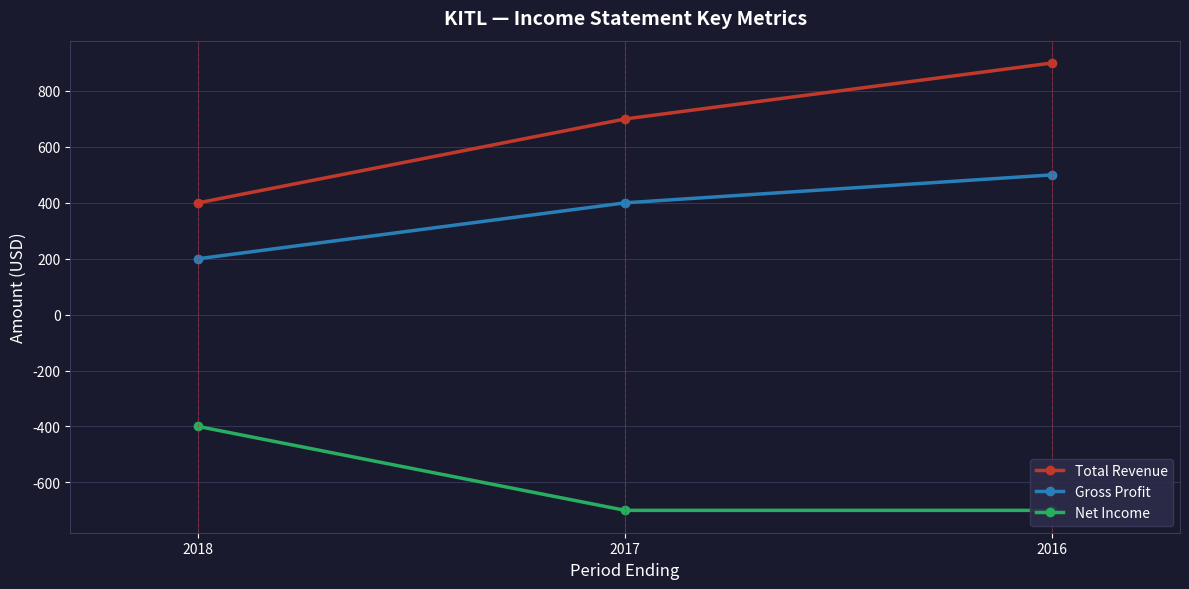

Count the Net Income values in the range -700 to -400.

3